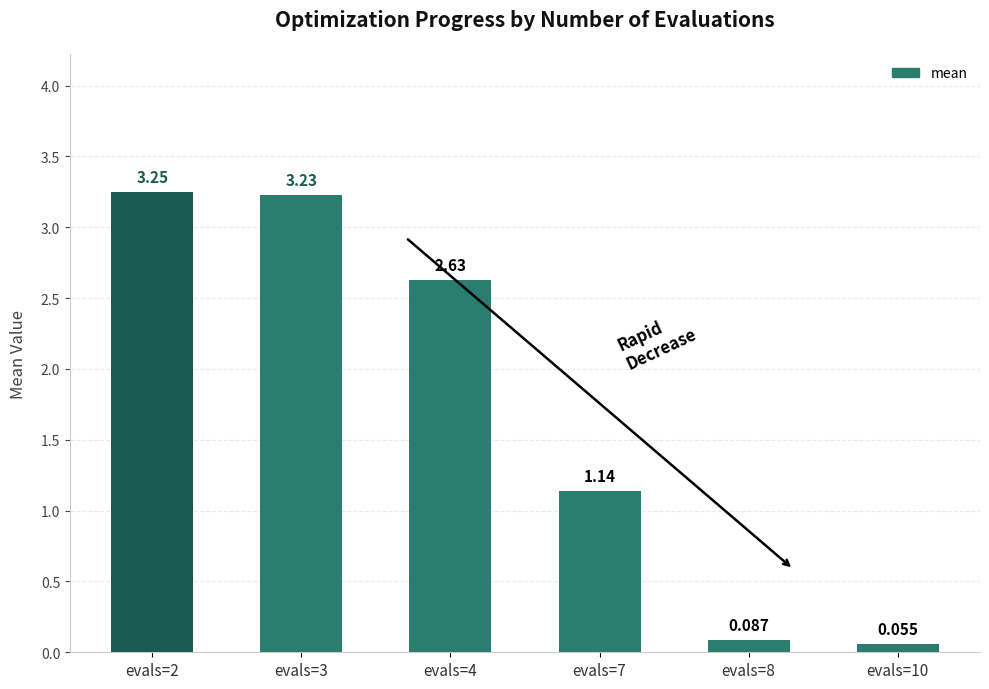

Which category has the lowest value across all series?

evals=10